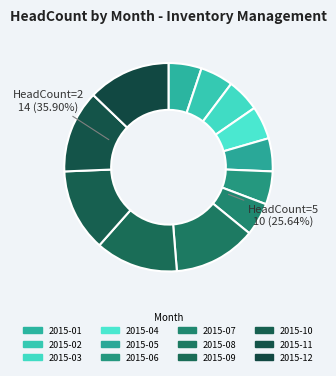

Between 2015-01 and 2015-03, which is larger?

2015-01